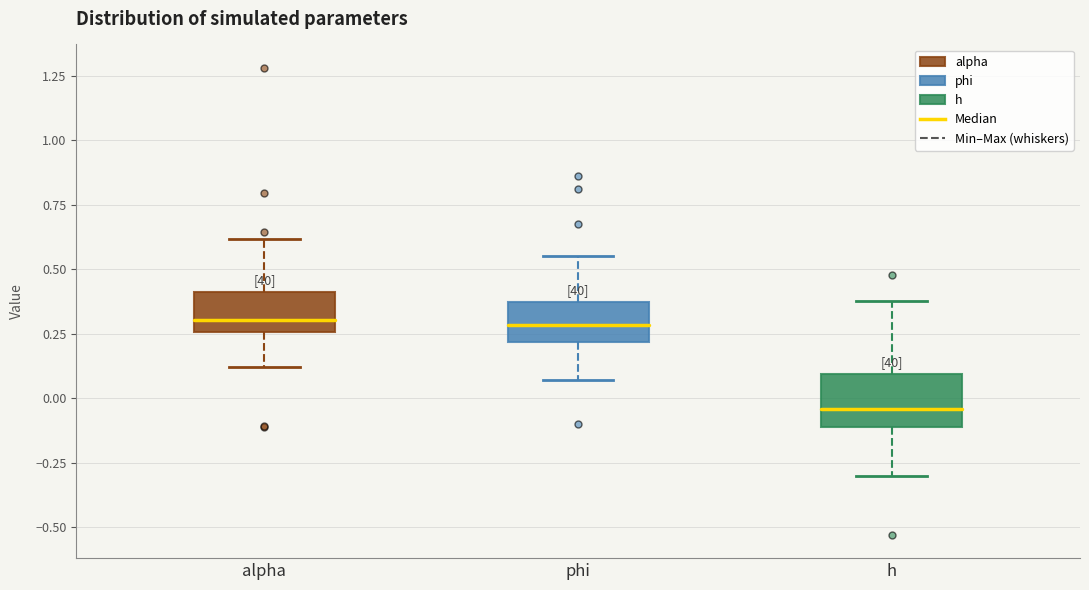

Reading left to right, read every box against the y-axis: the position of its median line, the range the box covers, and the ends of its whiskers. The values are not printed on the chart, so give them approximately, as read against the axis.

alpha: median 0.30, box 0.25 to 0.40, whiskers 0.10 to 0.60
phi: median 0.30, box 0.20 to 0.35, whiskers 0.05 to 0.55
h: median -0.05, box -0.10 to 0.10, whiskers -0.30 to 0.40